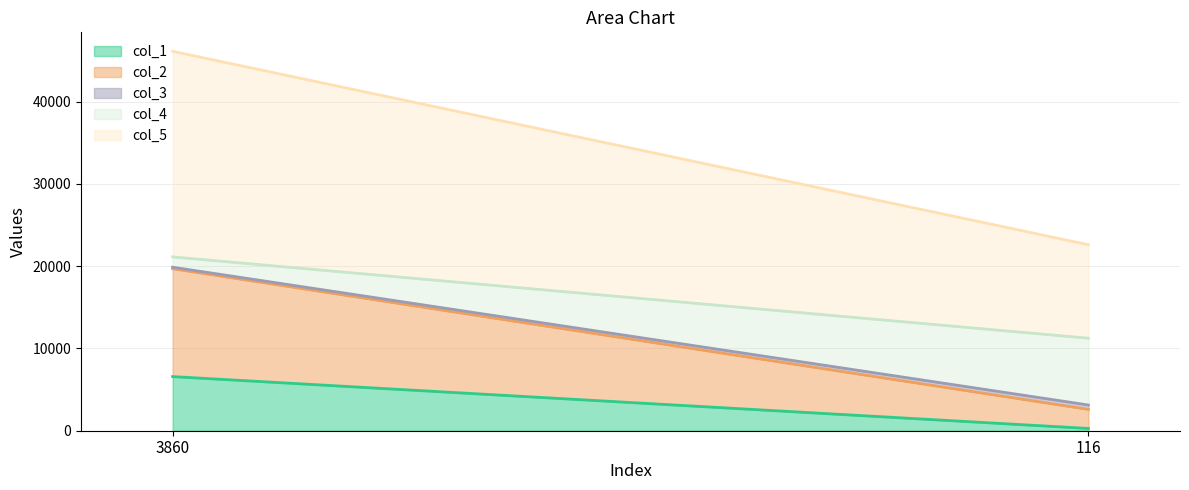

Reading right to left, transcribe all the data shown in this chart.

col_1_line: 276	6579
col_2_line: 2595	19691
col_3_line: 3125	19869
col_4_line: 11242	21120
col_5_line: 22600	46100